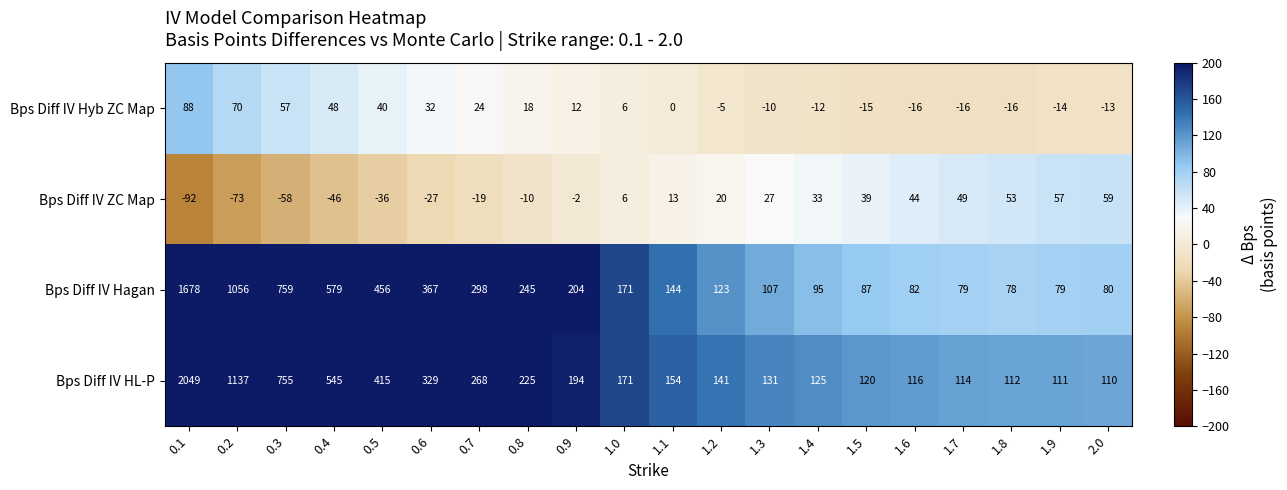

How many series are shown in this chart?

4